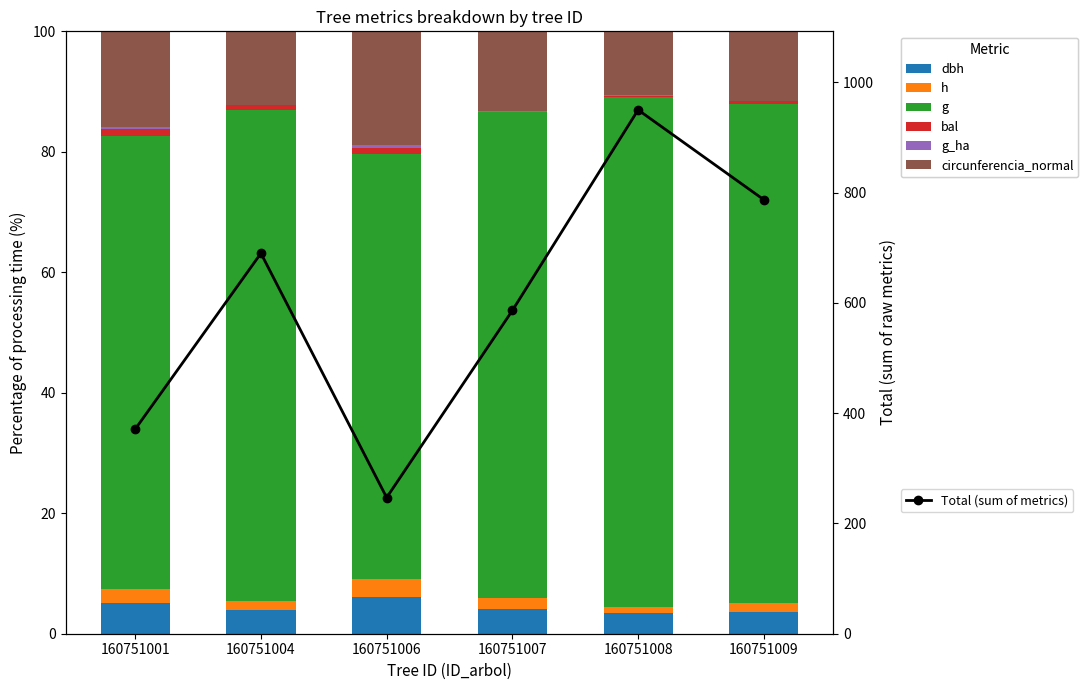

Which category has the highest value across all series?

160751008